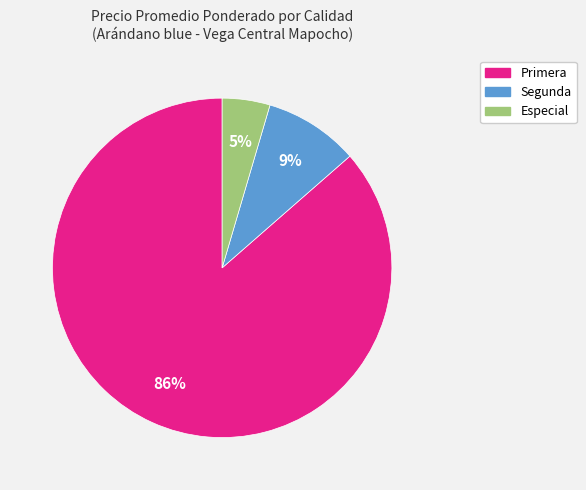

What is the largest slice in the pie chart?

Primera